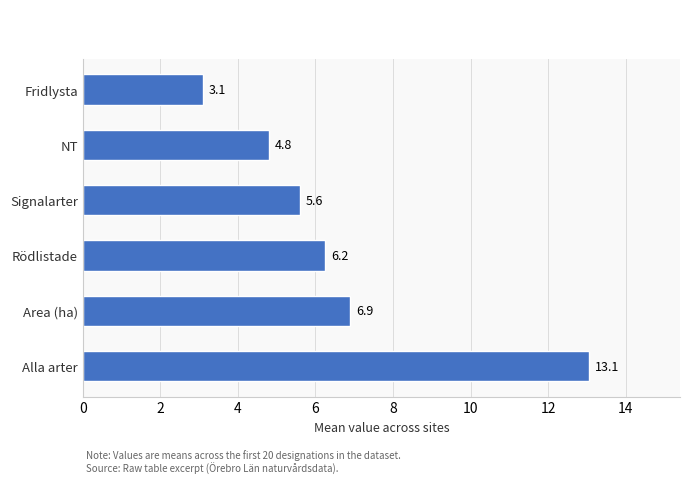

Is it true that the value at NT is 4.8?

True